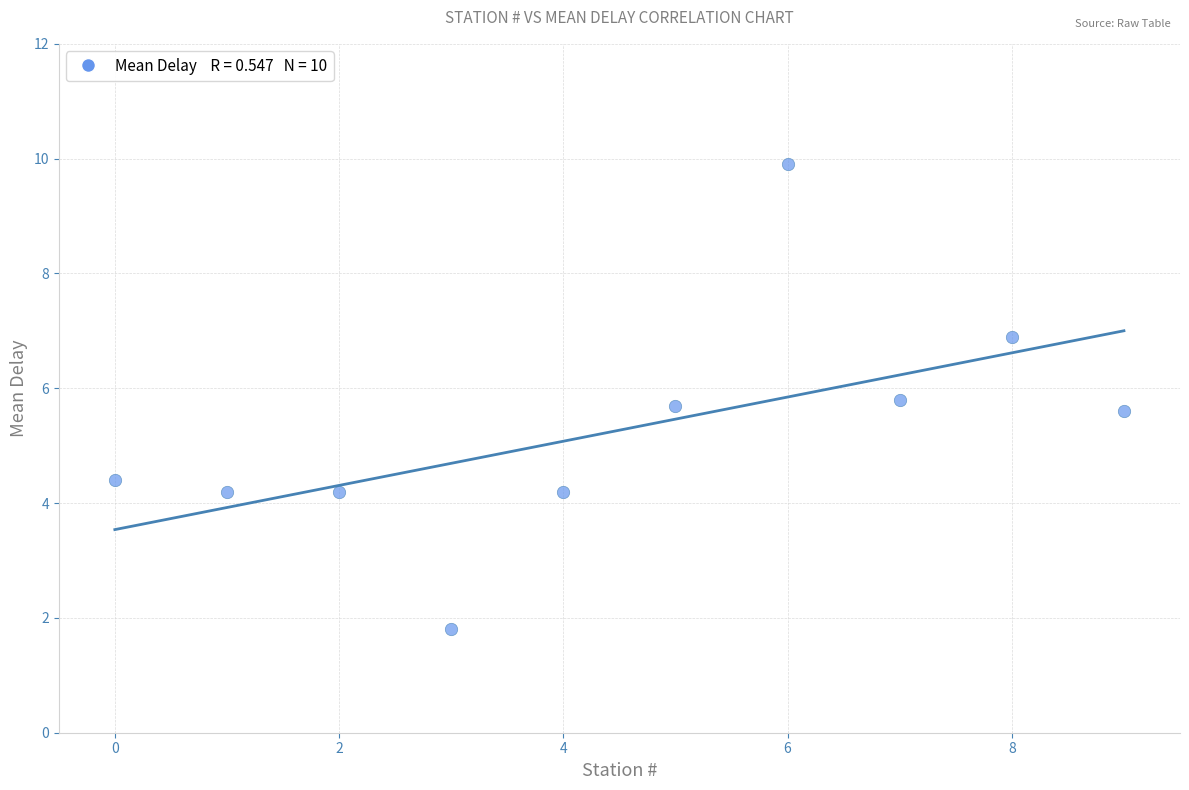

What is the range of Y values (max minus min)?

8.1